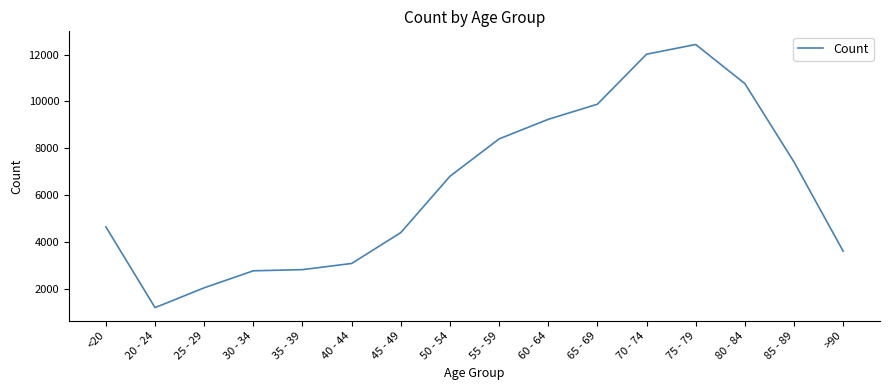

Between 35 - 39 and <20, which is larger?

<20